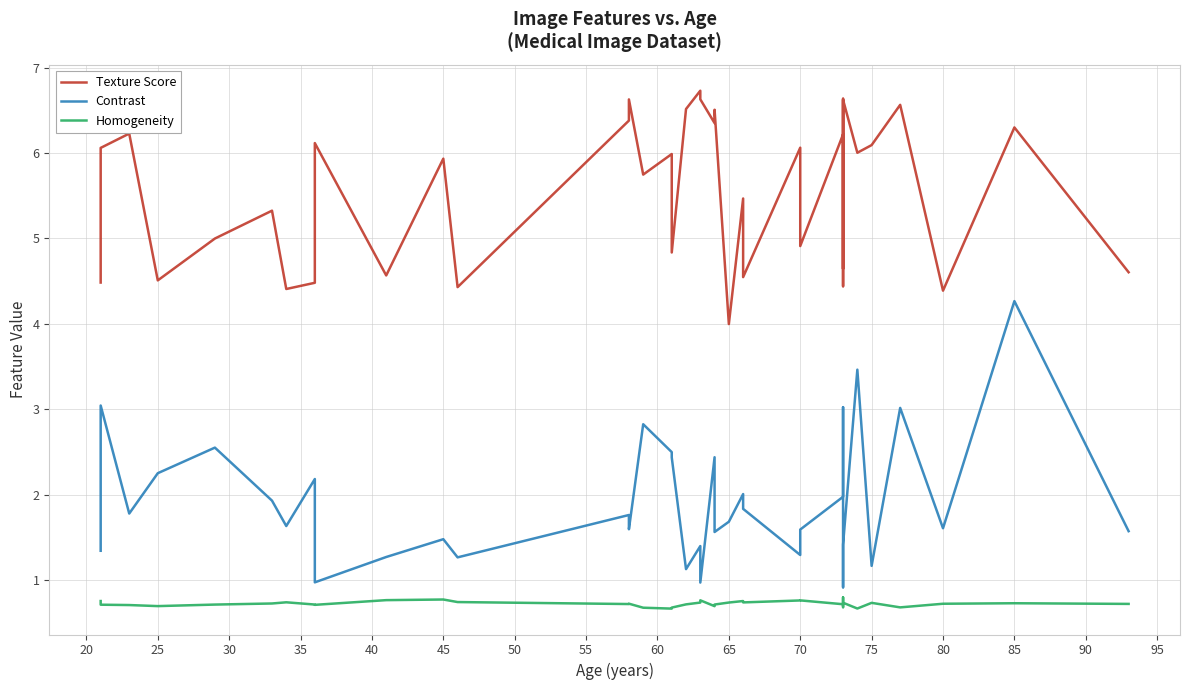

The value of Texture Score at 34 is 4.0. True or false?

False